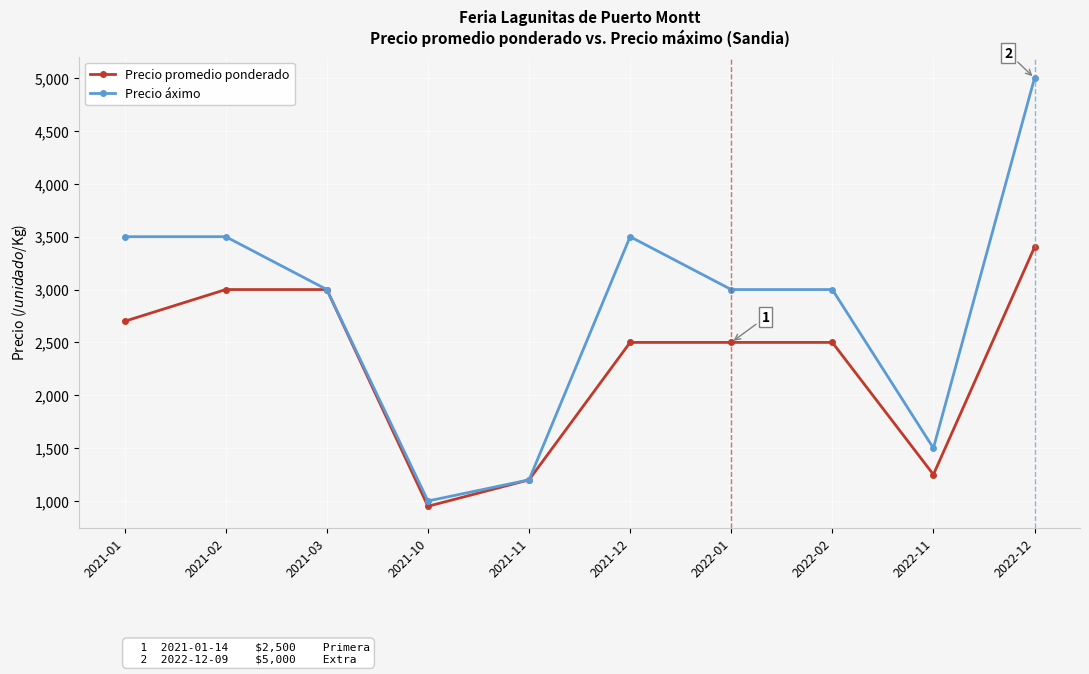

Which label corresponds to the smallest value in the chart?

2021-10